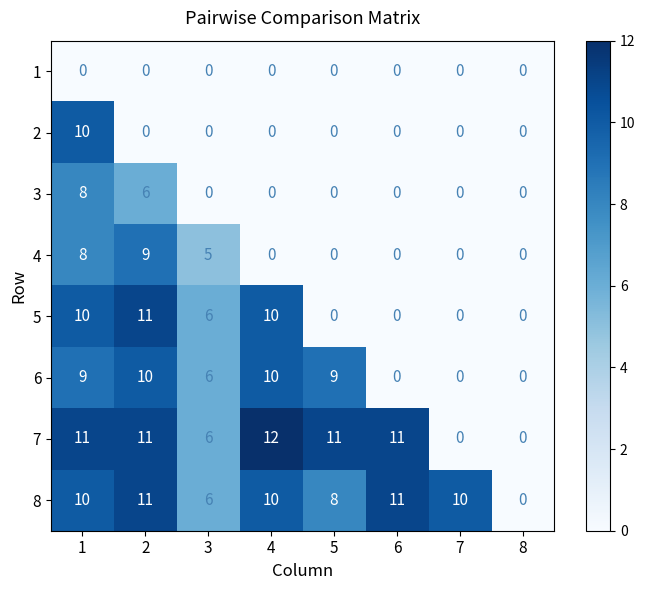

Read the 6 value at 3, to the nearest 10.

10